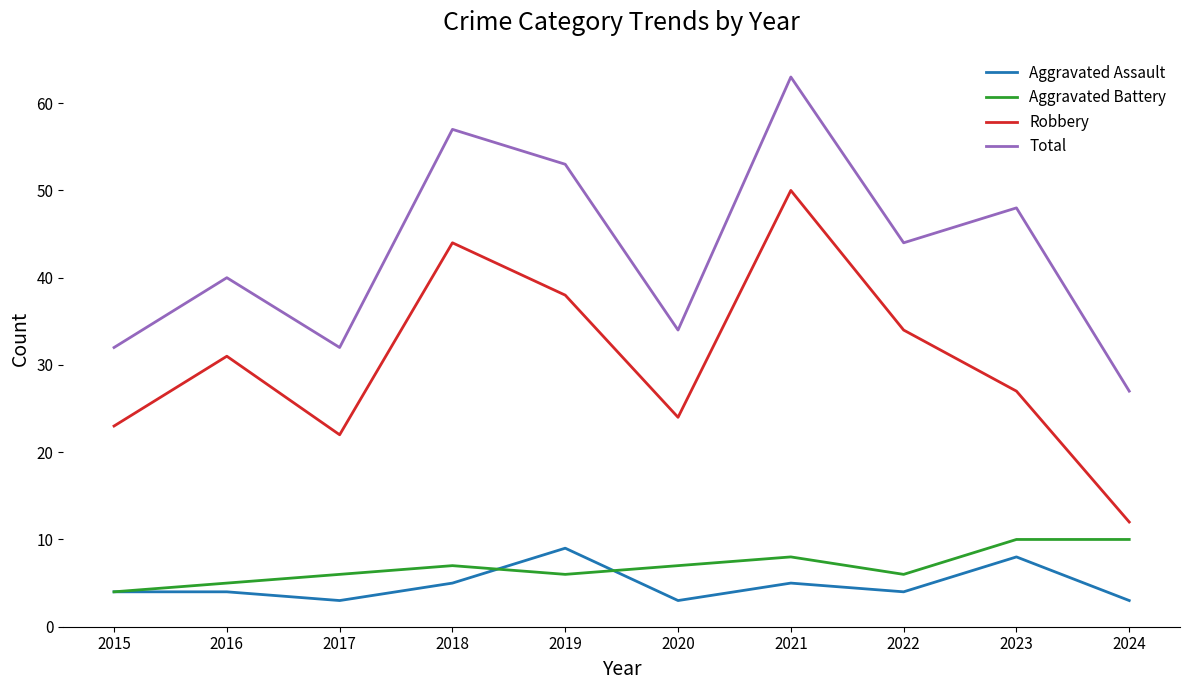

True or false: Aggravated Battery has more than 1 points higher than both neighbors.

True